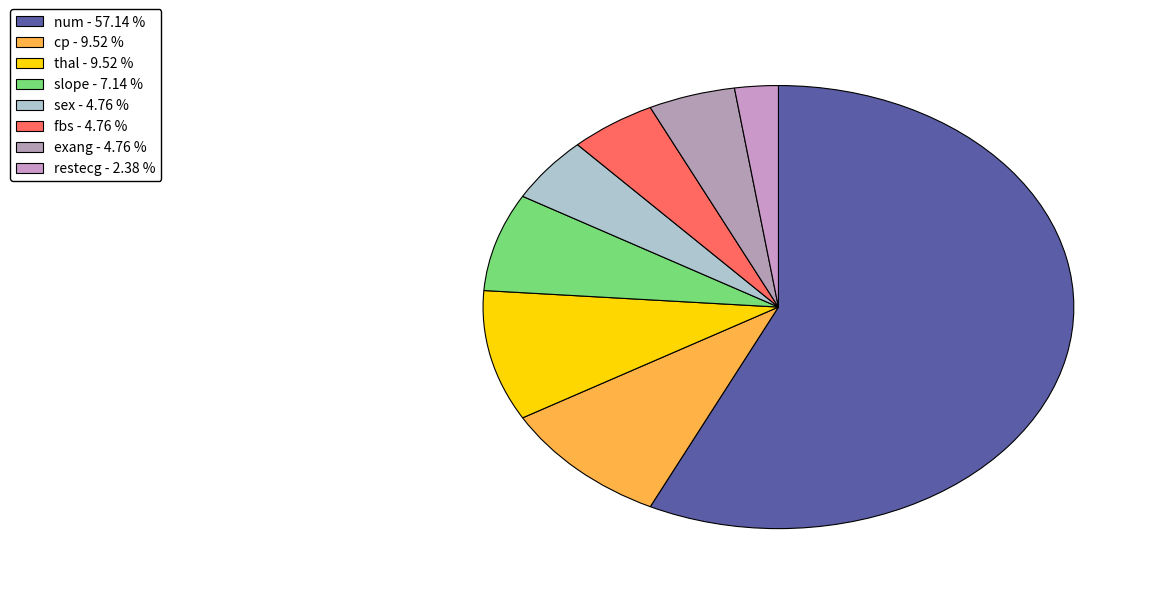

Count the number of slices in the pie.

8